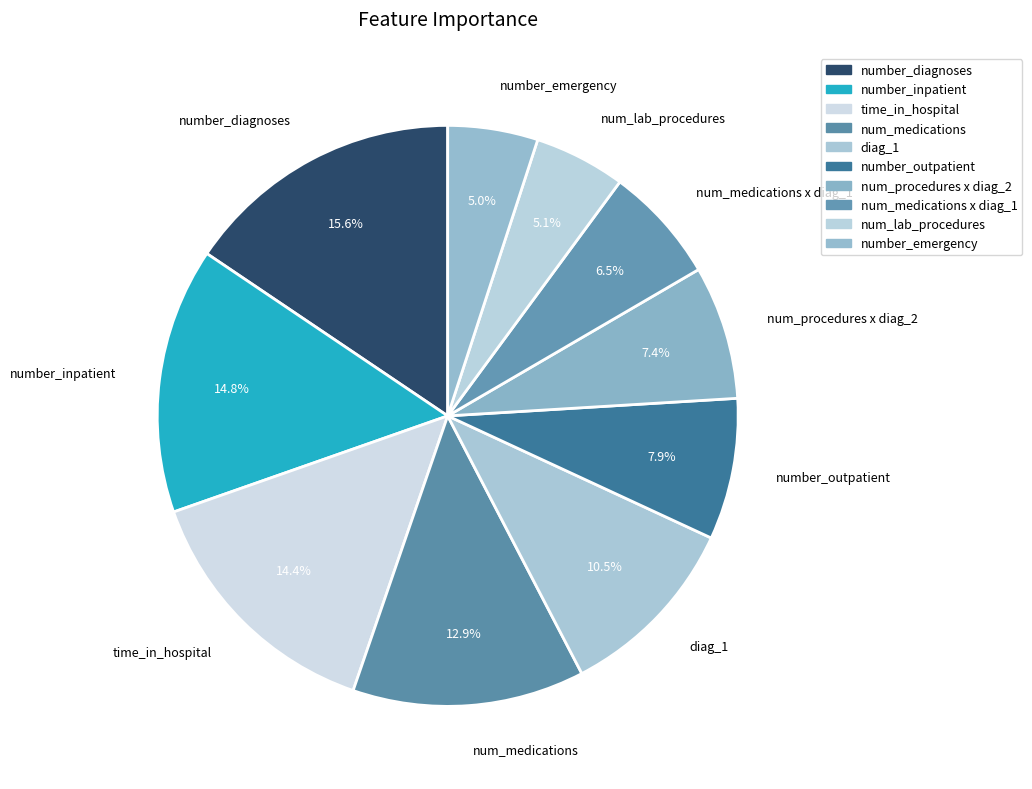

Which category has the biggest portion of the pie?

number_diagnoses